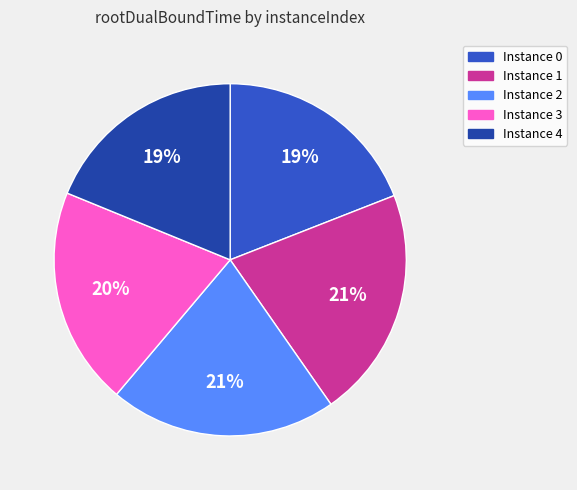

To the nearest percent, what is the average slice percentage?

20%